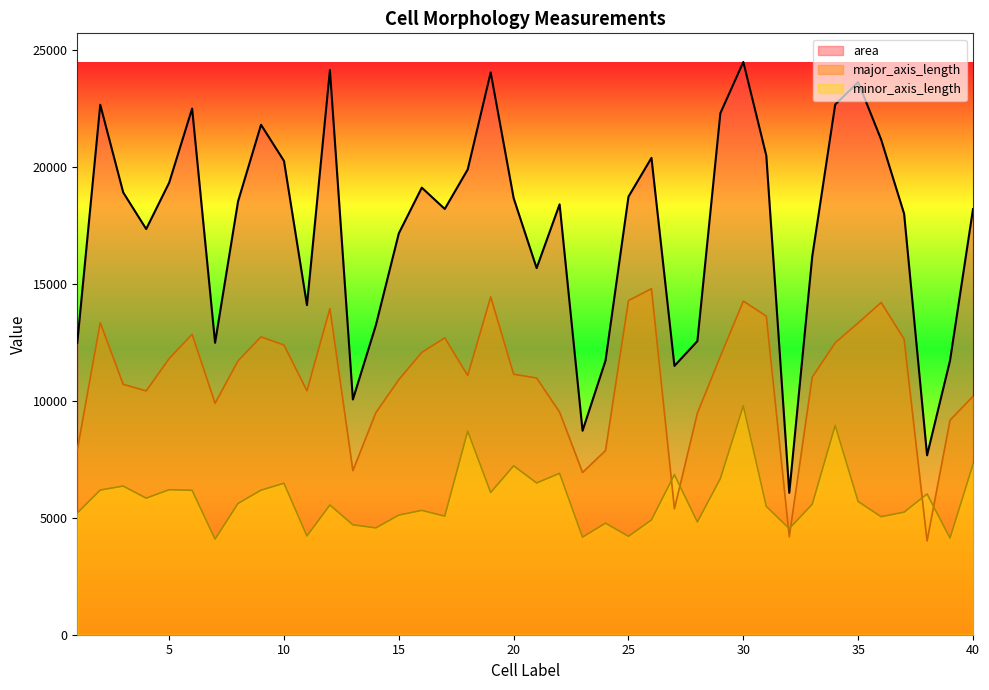

Reading right to left, list all the values displayed in this chart.

area: 18201.0	11727.0	7674.0	18005.0	21176.0	23633.0	22676.0	16175.0	6068.0	20490.0	24495.0	22303.0	12558.0	11497.0	20393.0	18737.0	11725.0	8724.0	18407.0	15679.0	18669.0	24049.0	19899.0	18209.0	19120.0	17167.0	13235.0	10060.0	24151.0	14096.0	20262.0	21810.0	18533.0	12486.0	22503.0	19331.0	17351.0	18914.0	22666.0	12485.0
major_axis_length: 10194.9	9176.4	4009.2	12641.4	14208.6	13334.7	12484.2	11015.4	4188.3	13626.3	14267.4	11901.9	9478.5	5385.6	14799.0	14291.7	7876.5	6939.3	9520.8	10979.1	11140.8	14450.1	11085.9	12694.5	12073.5	10908.9	9496.8	7018.8	13951.2	10432.8	12388.2	12736.5	11713.2	9898.5	12848.4	11808.0	10428.6	10706.4	13344.9	7902.3
minor_axis_length: 7287.2	4135.2	6019.2	5240.8	5047.2	5697.6	8951.2	5577.6	4536.8	5488.8	9792.8	6676.0	4821.6	6845.6	4909.6	4208.0	4771.2	4173.6	6901.6	6491.2	7222.4	6083.2	8707.2	5070.4	5318.4	5116.0	4567.2	4700.0	5547.2	4222.4	6477.6	6181.6	5613.6	4088.8	6176.0	6201.6	5840.0	6357.6	6186.4	5206.4